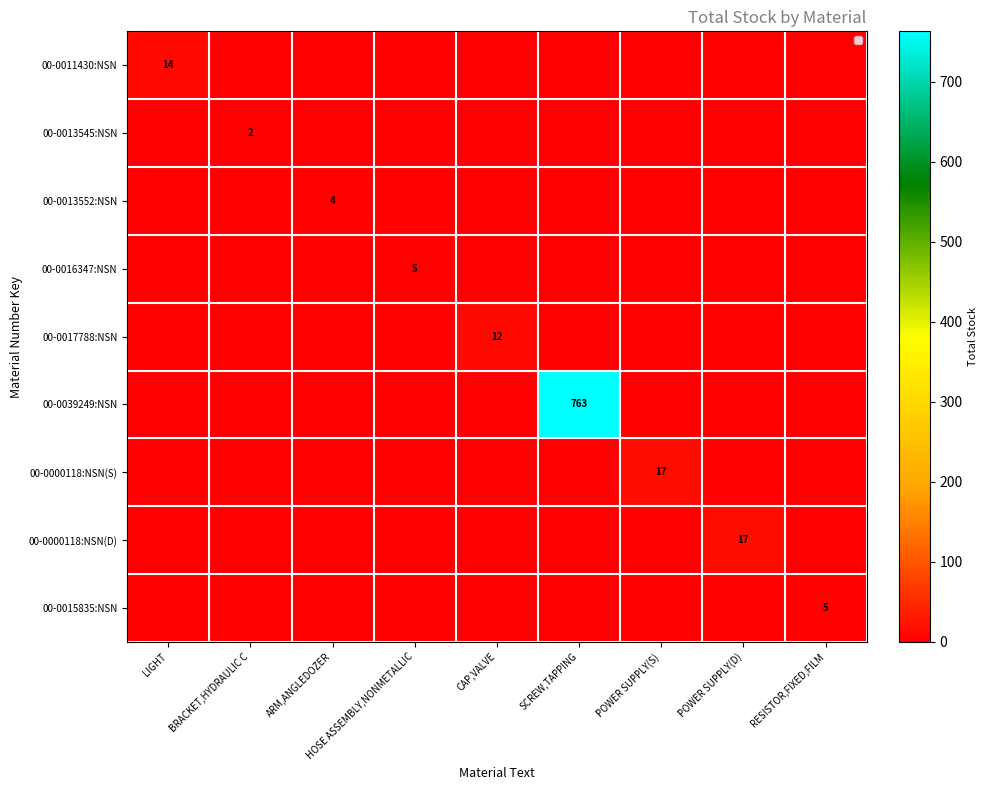

At which label does 00-0000118:NSN(S) reach its peak?

POWER SUPPLY(S)